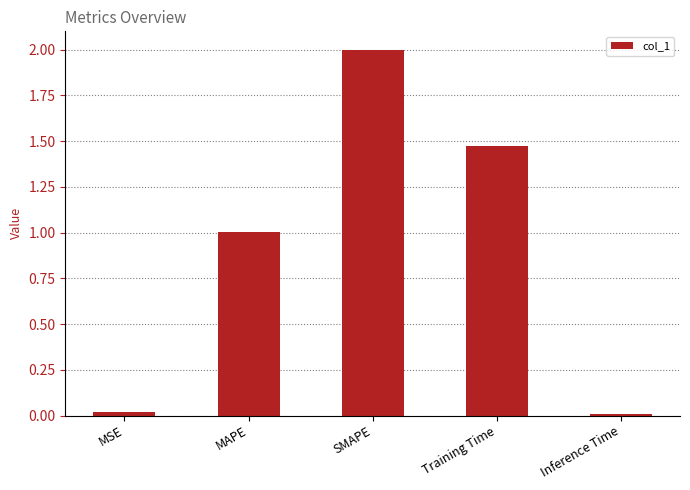

What is the sum of all values?

4.5